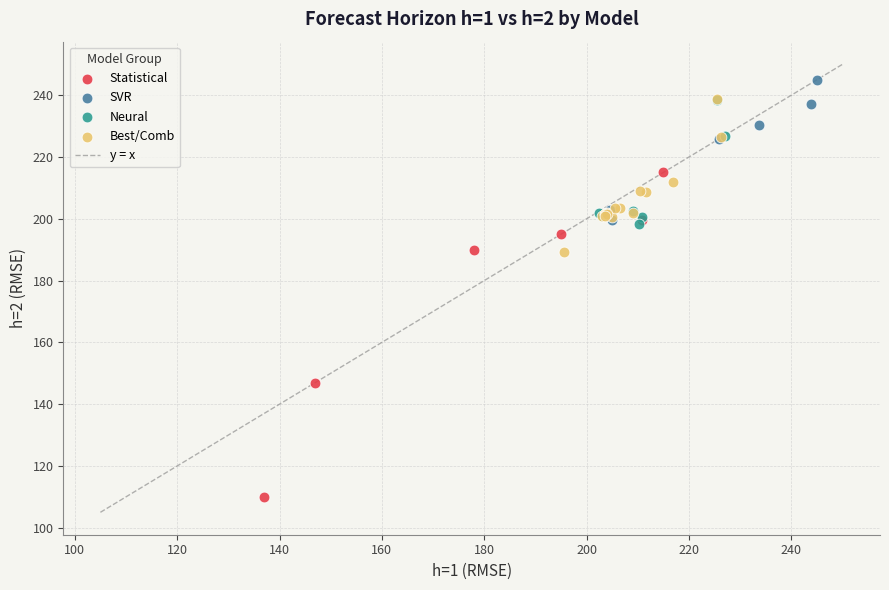

Which series has the widest spread of Y values?

Statistical